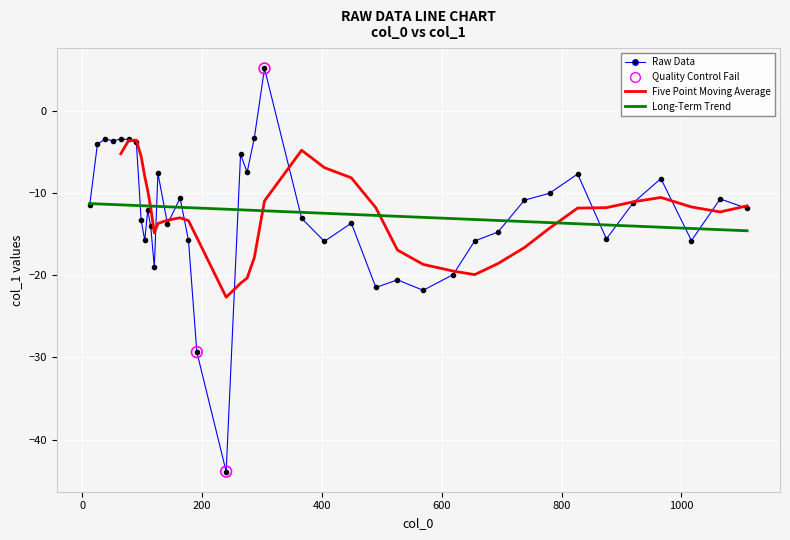

Between 25 and 275, which is larger?

25